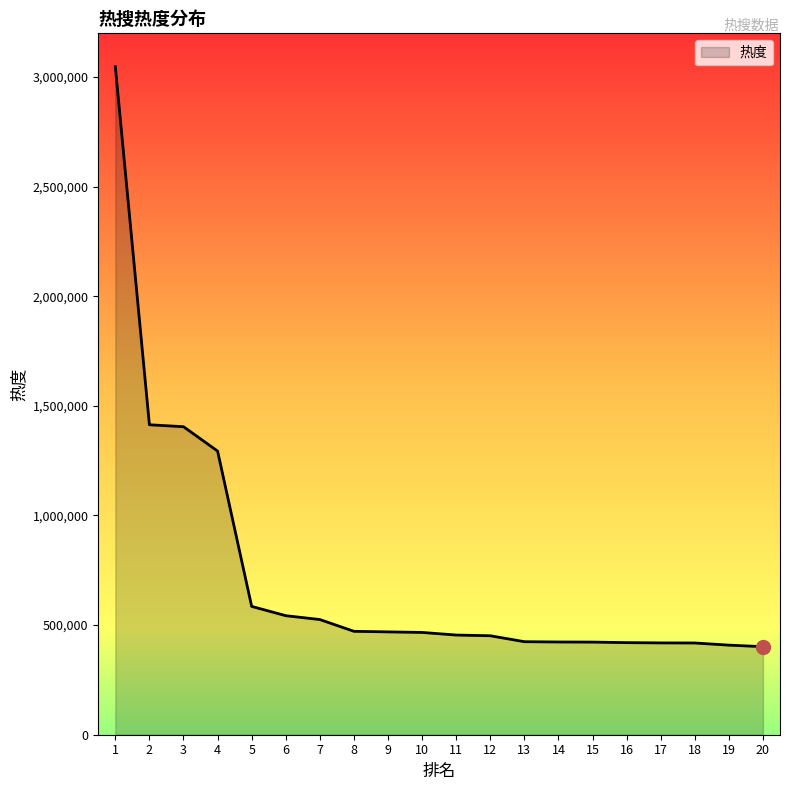

True or false: the data shows 638591 at 16.

False